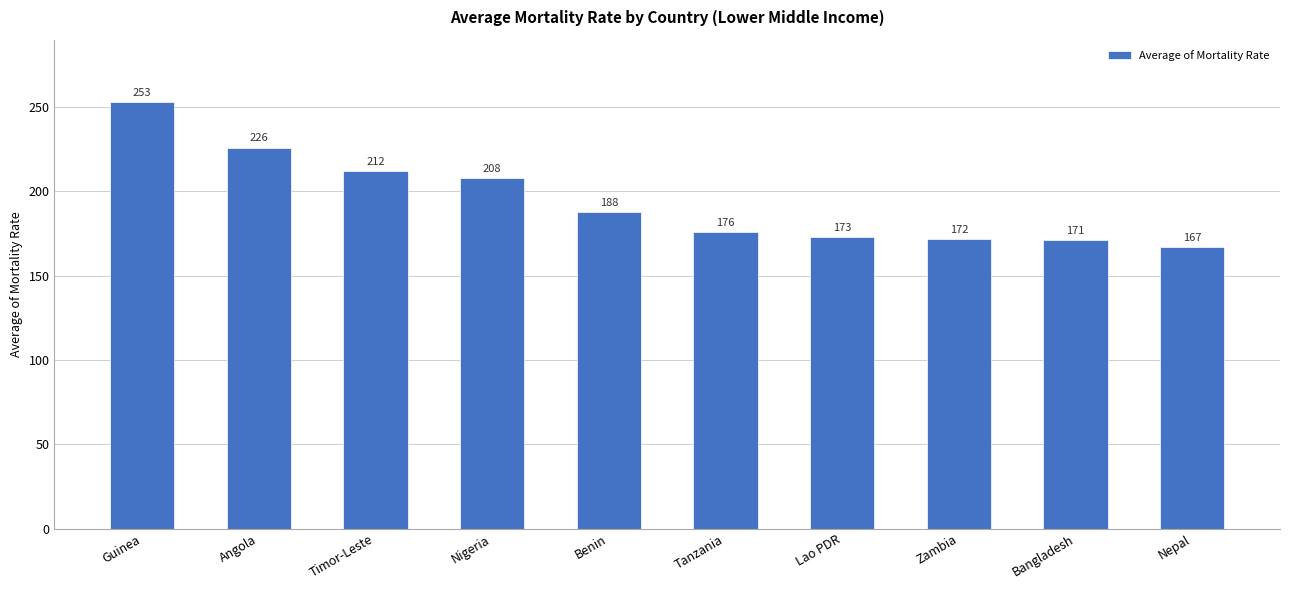

List the labels in order of value, largest first.

Guinea, Angola, Timor-Leste, Nigeria, Benin, Tanzania, Lao PDR, Zambia, Bangladesh, Nepal